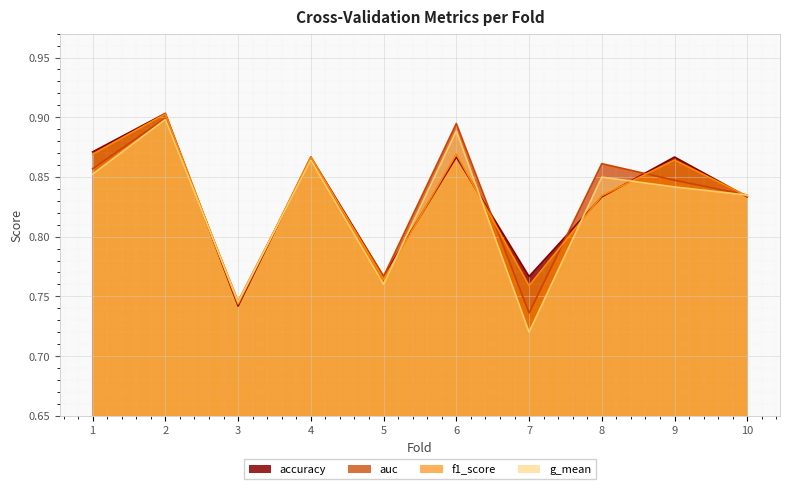

Rank the series by their maximum value, from highest to lowest.

accuracy, f1_score, auc, g_mean